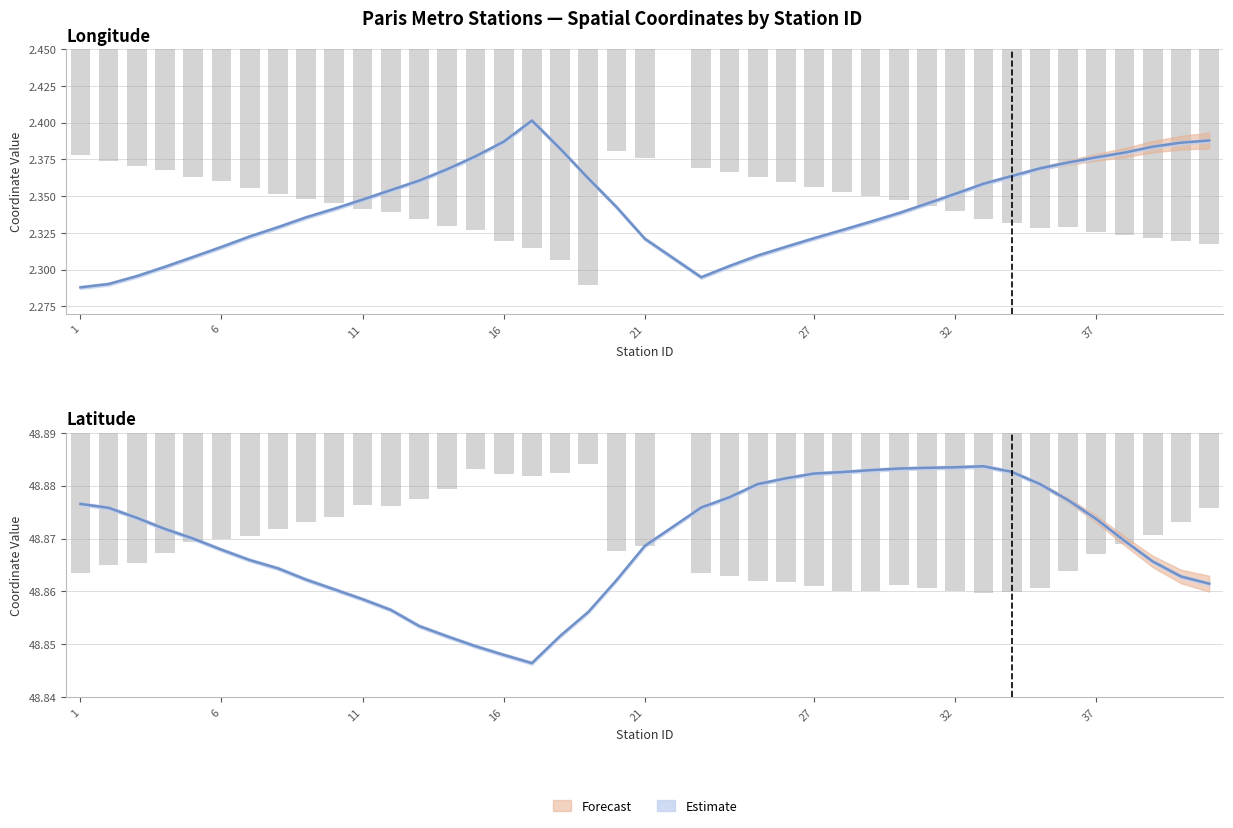

Is it true that Latitude equals 21.0 at 16?

False